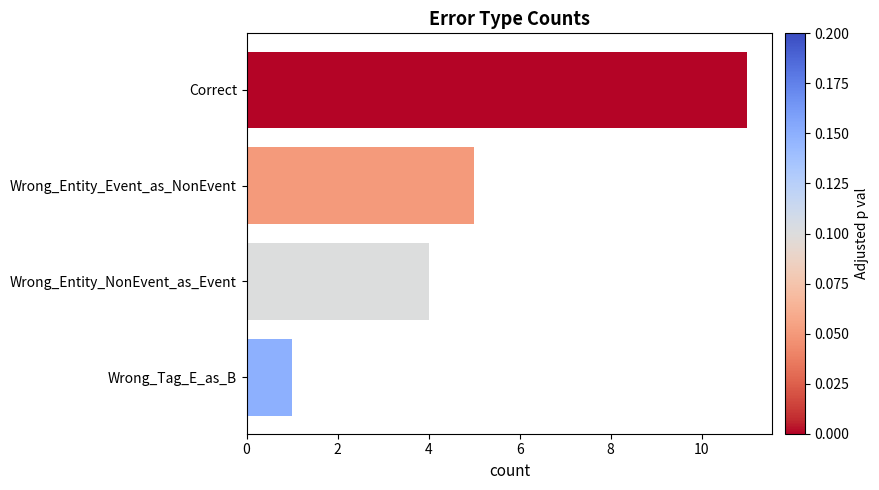

What is the change in value from Wrong_Entity_Event_as_NonEvent to Wrong_Tag_E_as_B?

-4